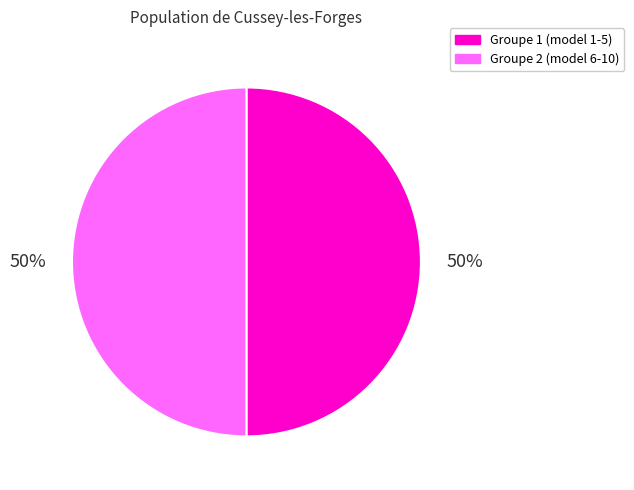

To the nearest percent, what is the average slice percentage?

50%